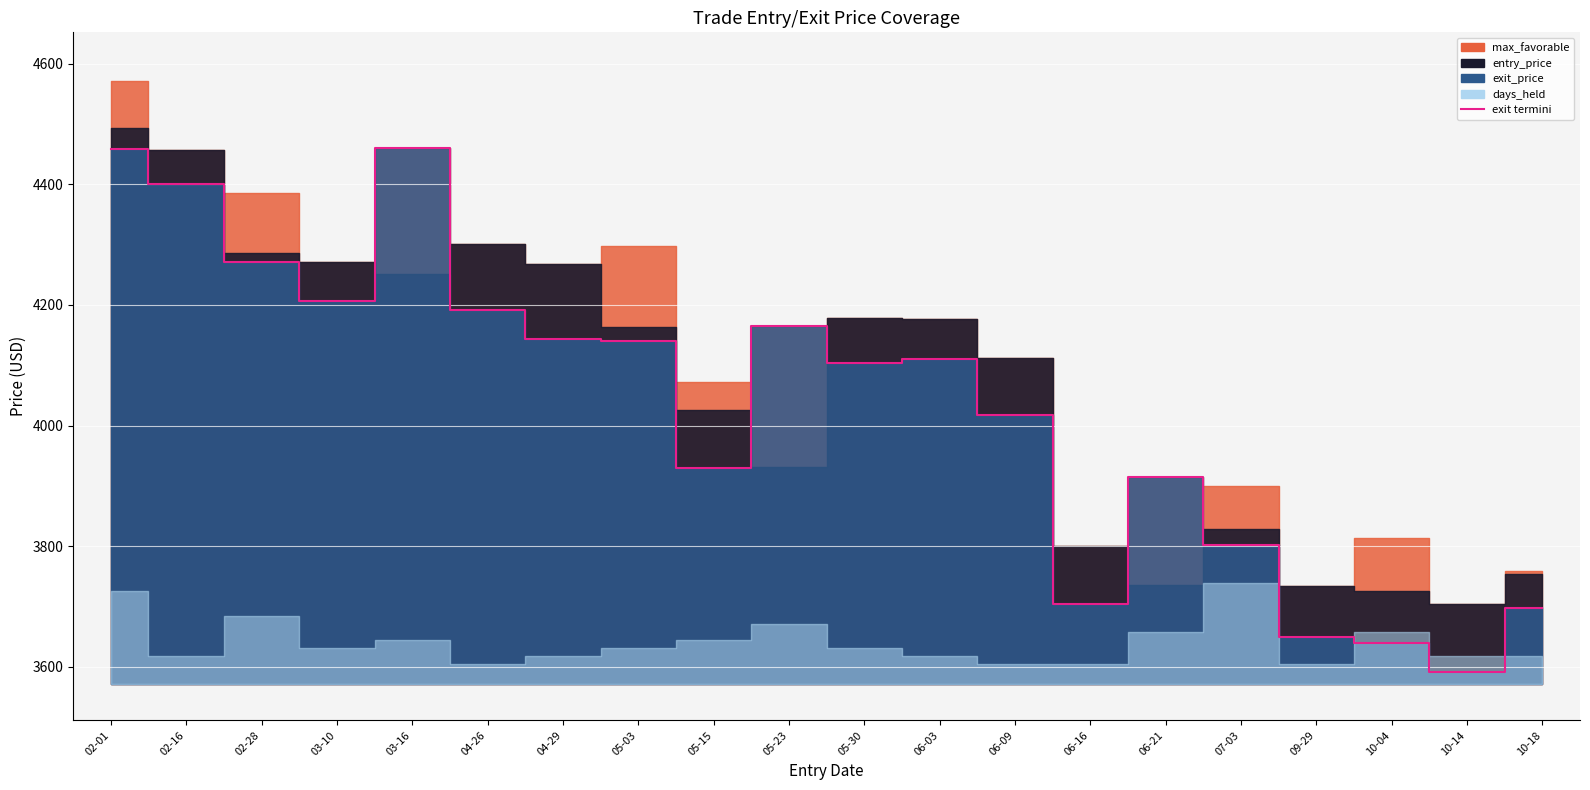

What is the difference between the values at 06-21 and 10-04?

276.2